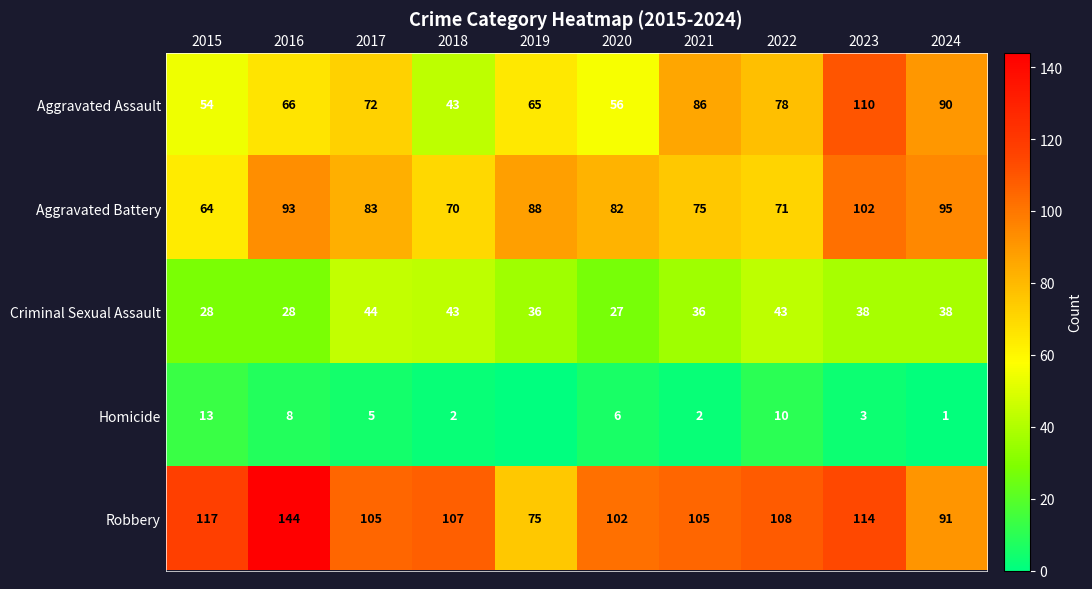

How many values in the Aggravated Assault series exceed 72?

4